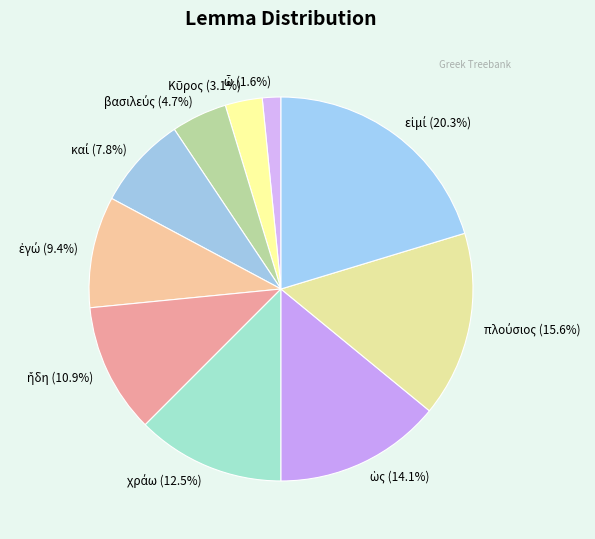

Does any single category account for the majority?

No